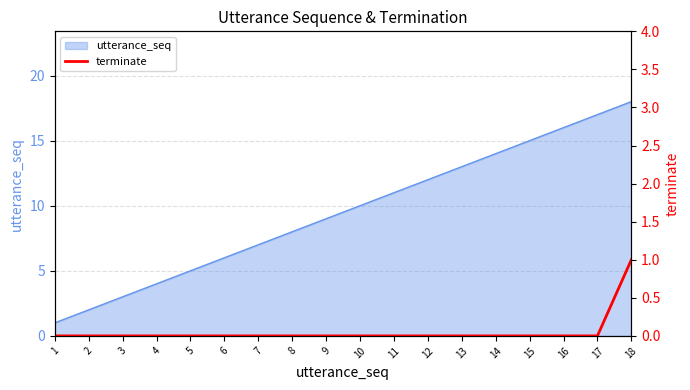

What is the highest value of the utterance_seq series?

18